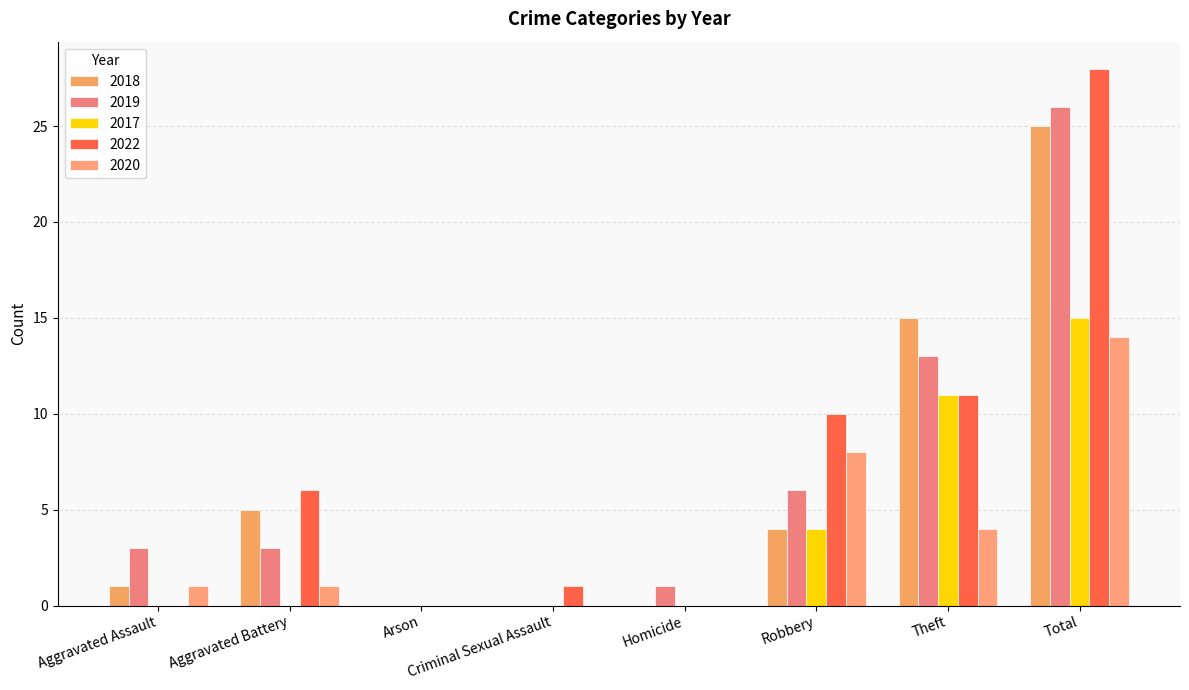

Rank the series by their maximum value, from highest to lowest.

2022, 2019, 2018, 2017, 2020